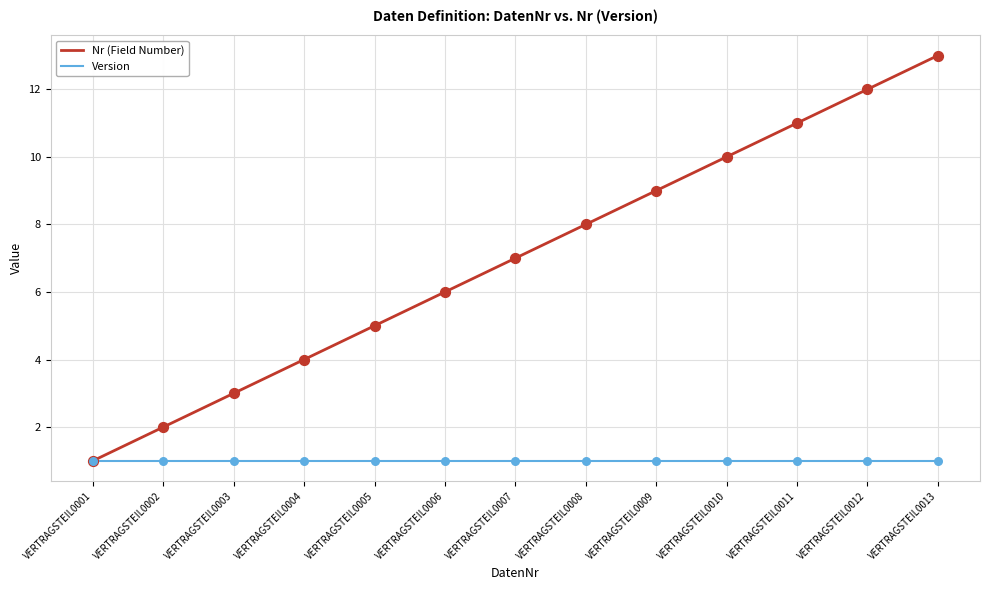

Which series has the widest spread of values?

Nr (Field Number)